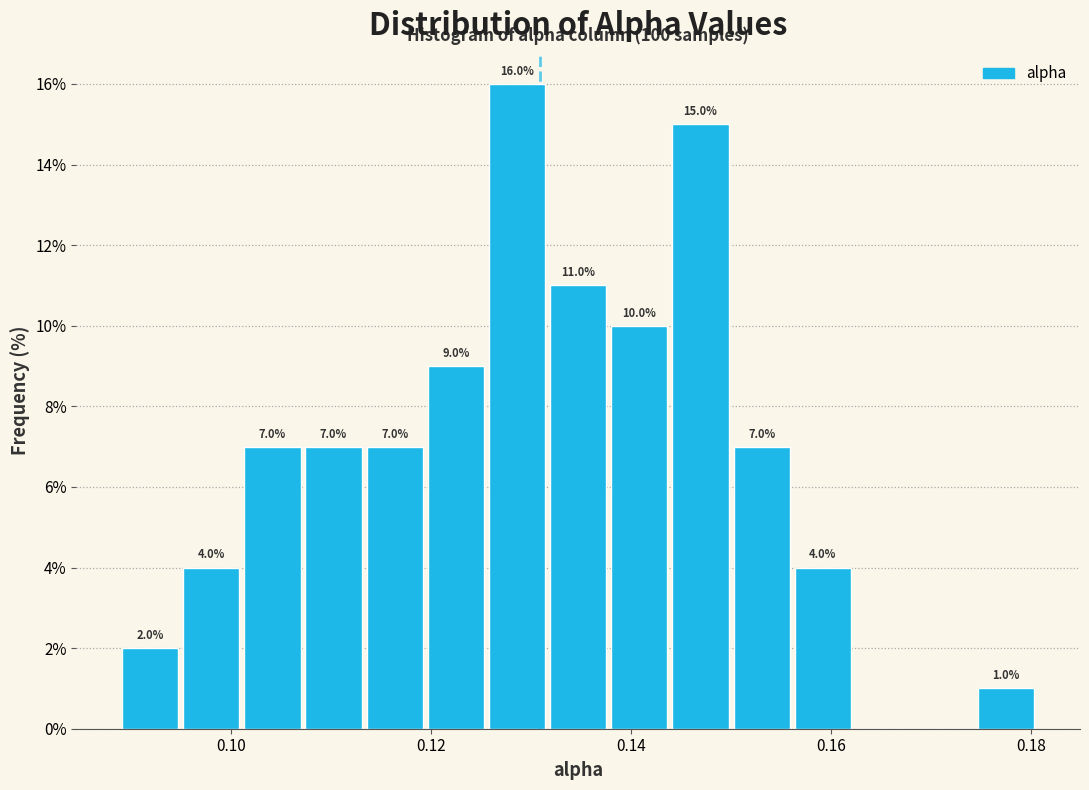

Read against the x-axis, roughly where is the centre of the tallest bar?

0.128